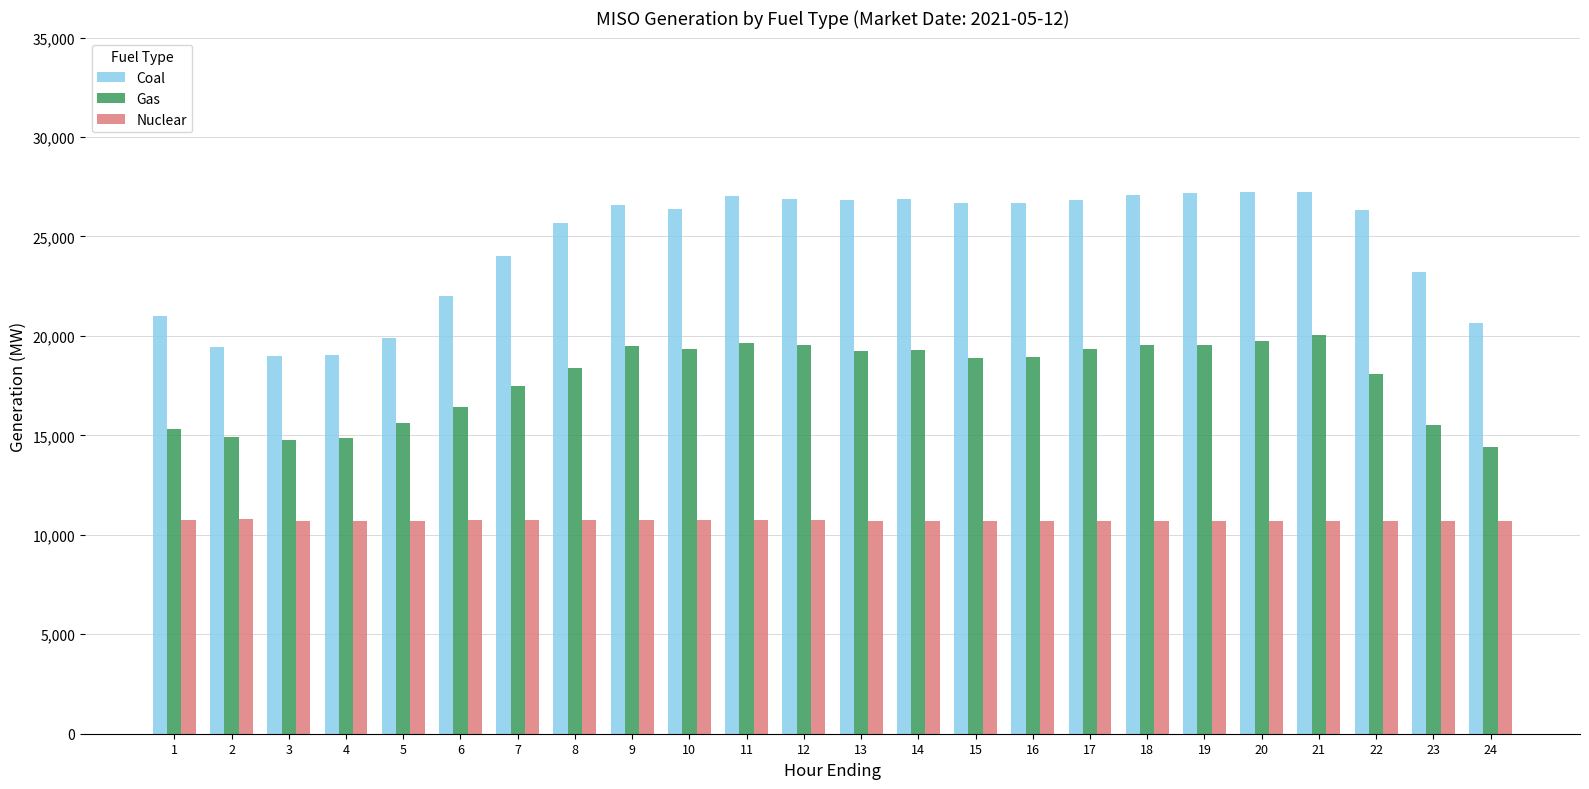

What is the value of the Gas bar at the 15th from the left?

18872.2